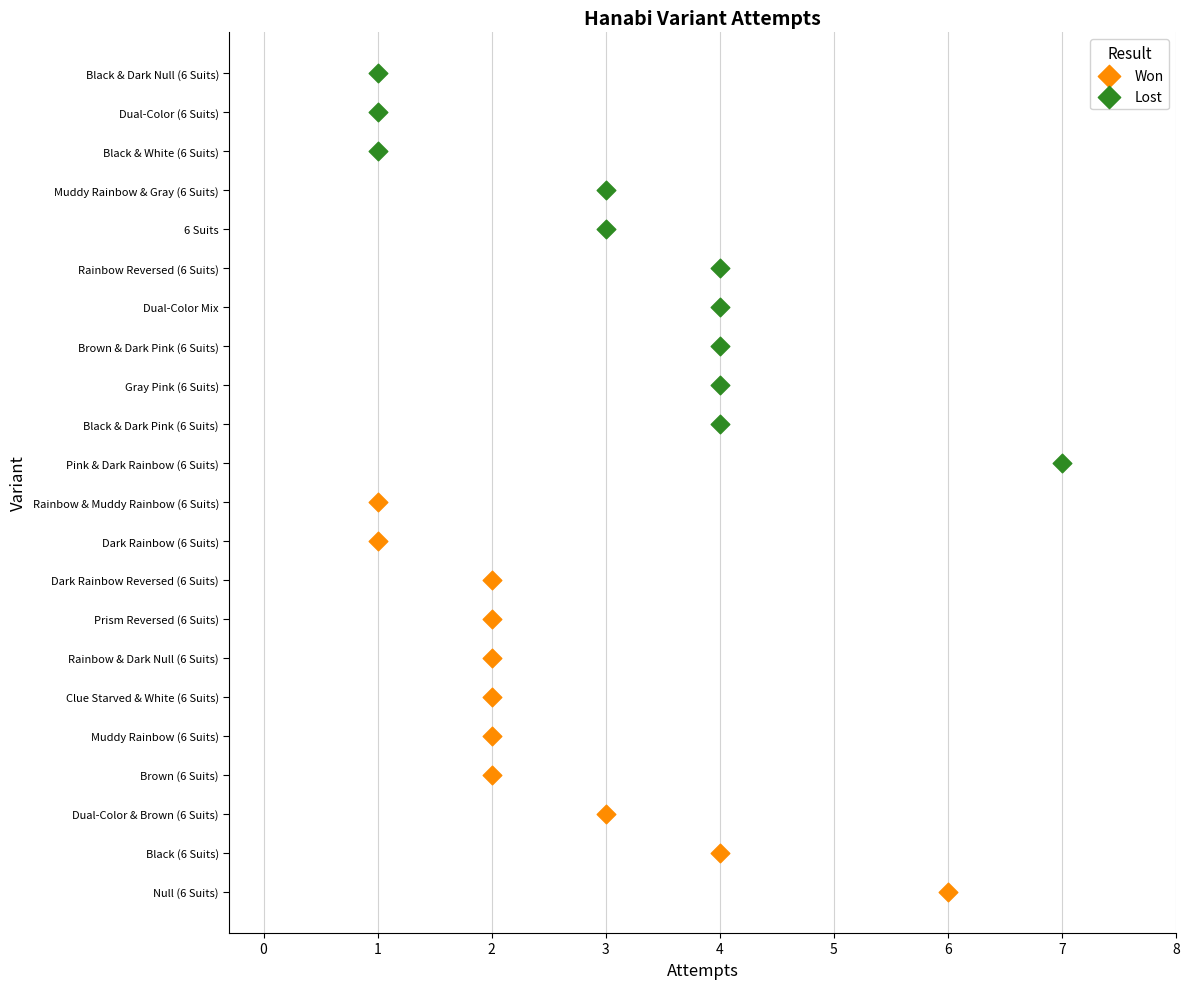

What are all the series names shown in the legend?

Won, Lost